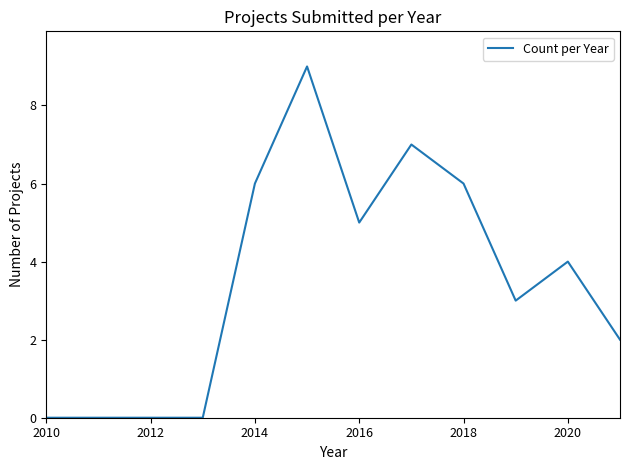

How many lines are shown in the chart?

1